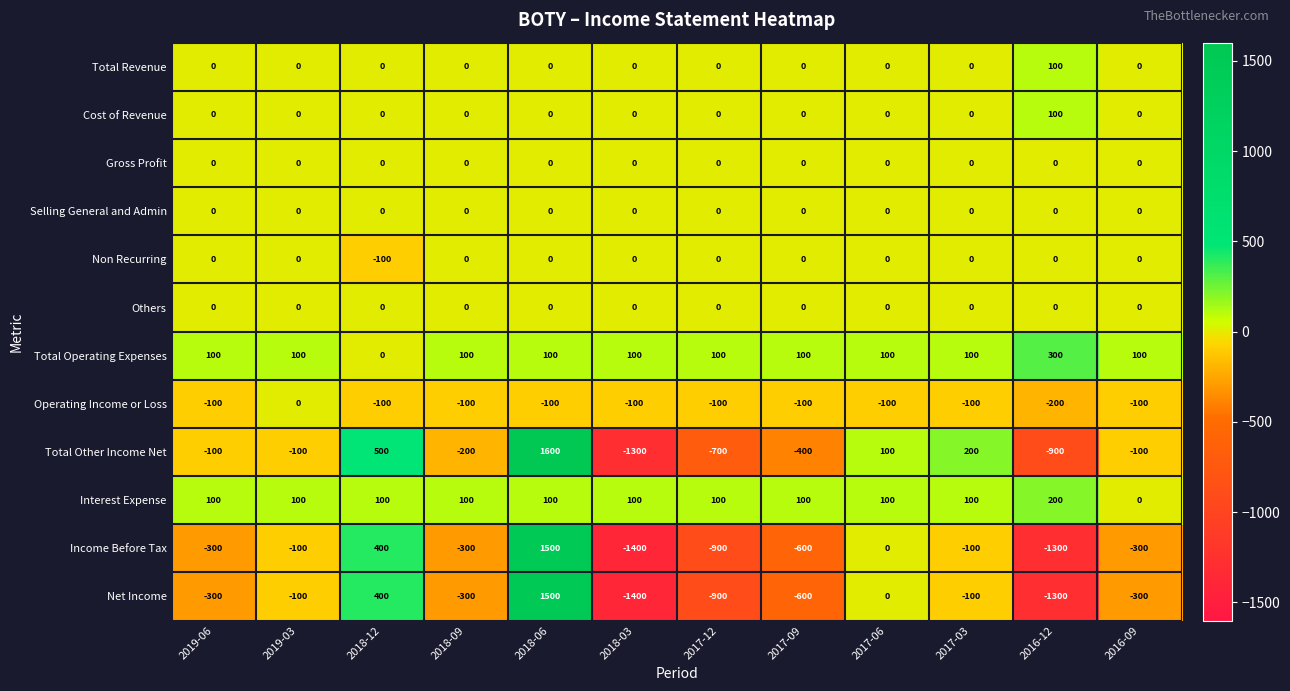

At which label is Net Income closest to 50?

2017-06